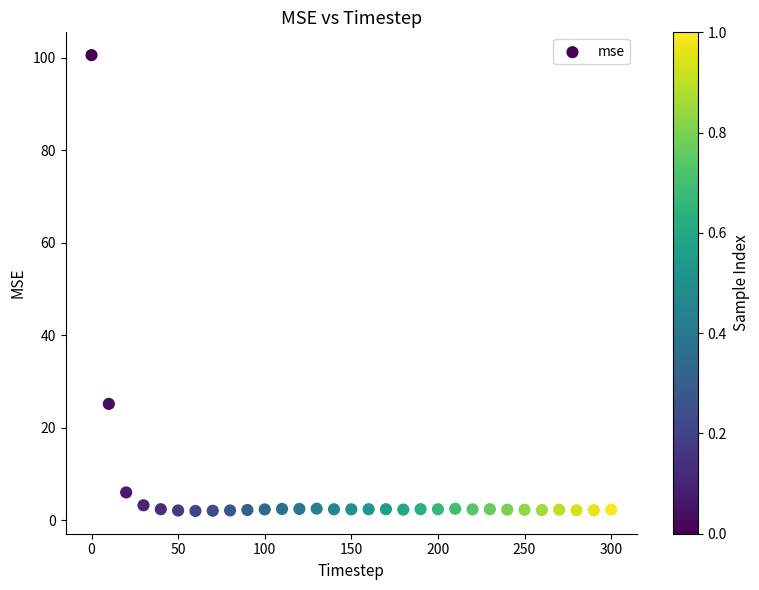

What Y value in the scatter plot is closest to 51?

25.1